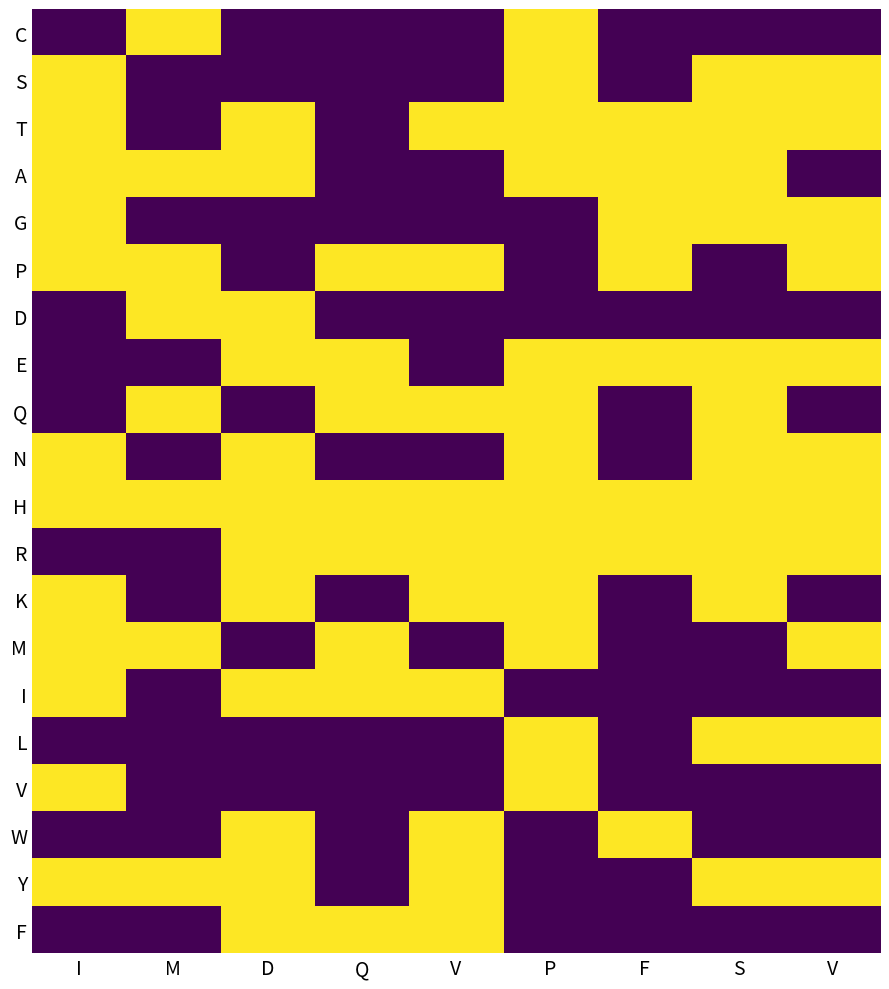

List the series in order of their peak value, lowest first.

C, S, T, A, G, P, D, E, Q, N, H, R, K, M, I, L, V, W, Y, F